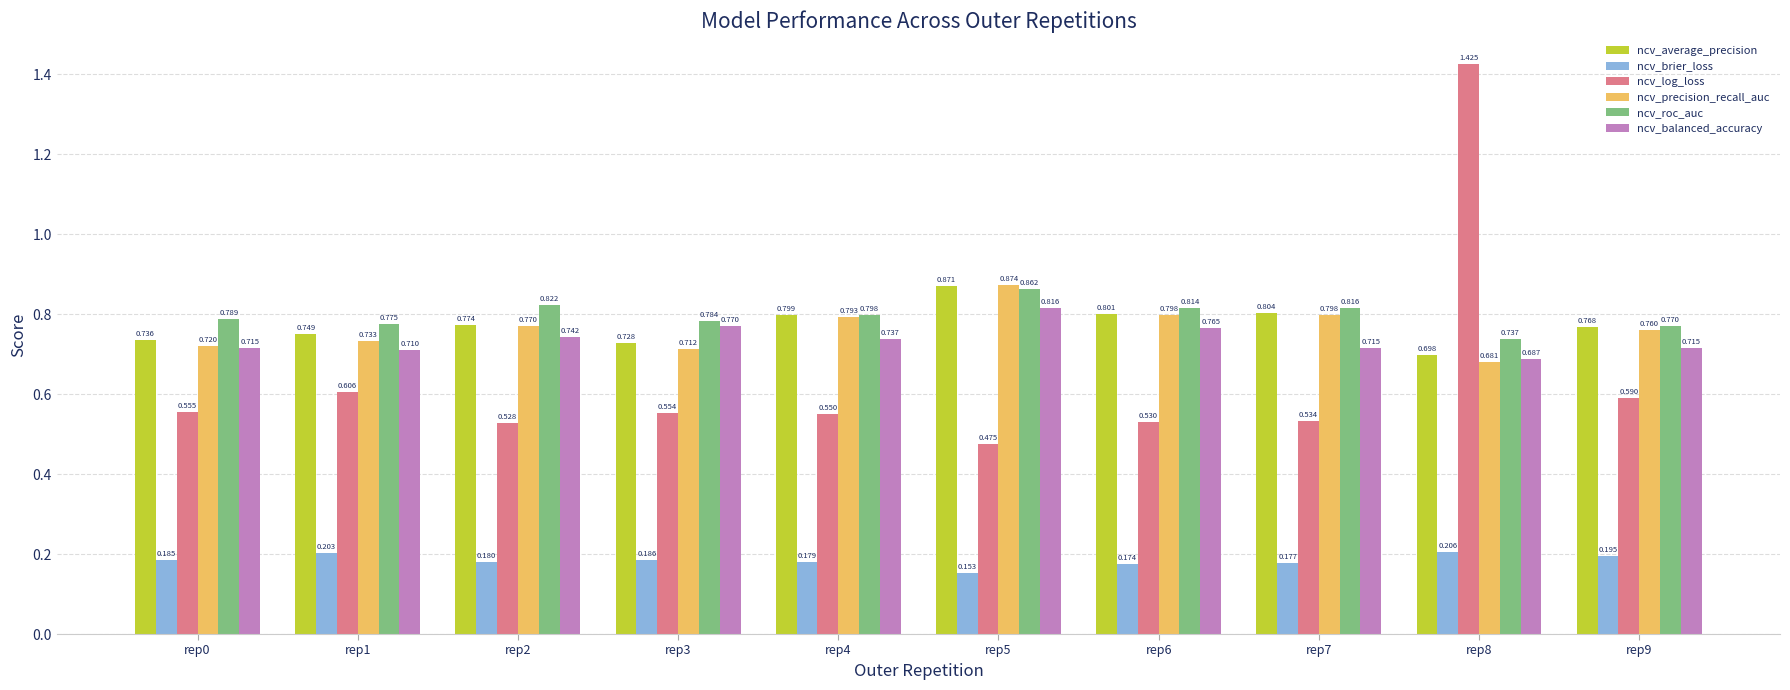

Which series has the largest total across all categories?

ncv_roc_auc